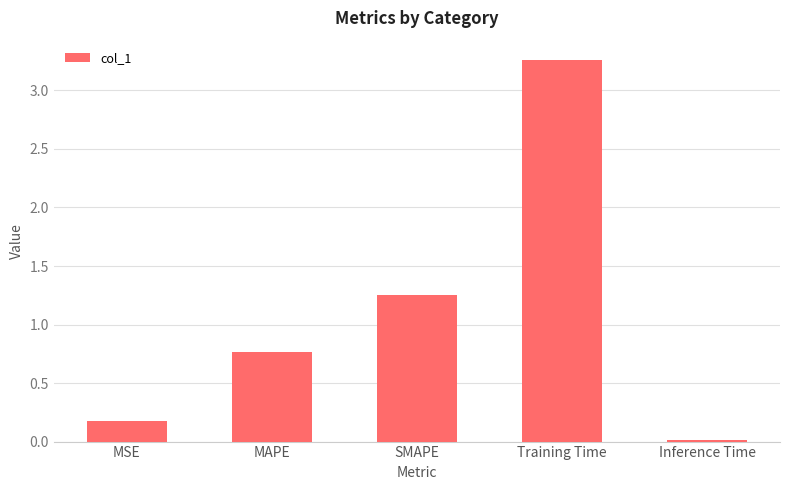

At which category does the chart reach its peak across all series?

Training Time